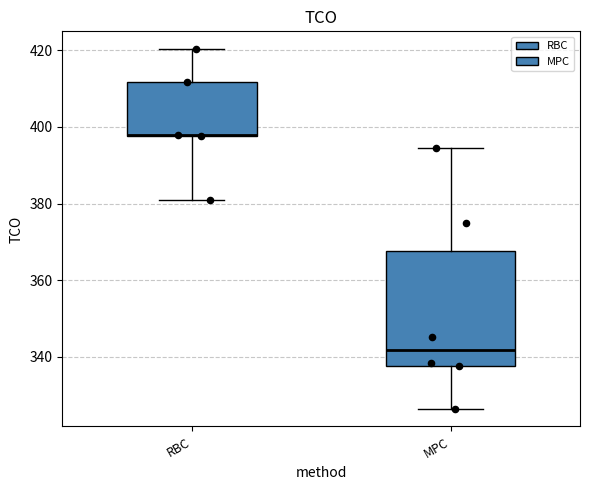

Where does the median line of the box for MPC sit on the y-axis? The values are not printed on the chart, so give them approximately, as read against the axis.

342